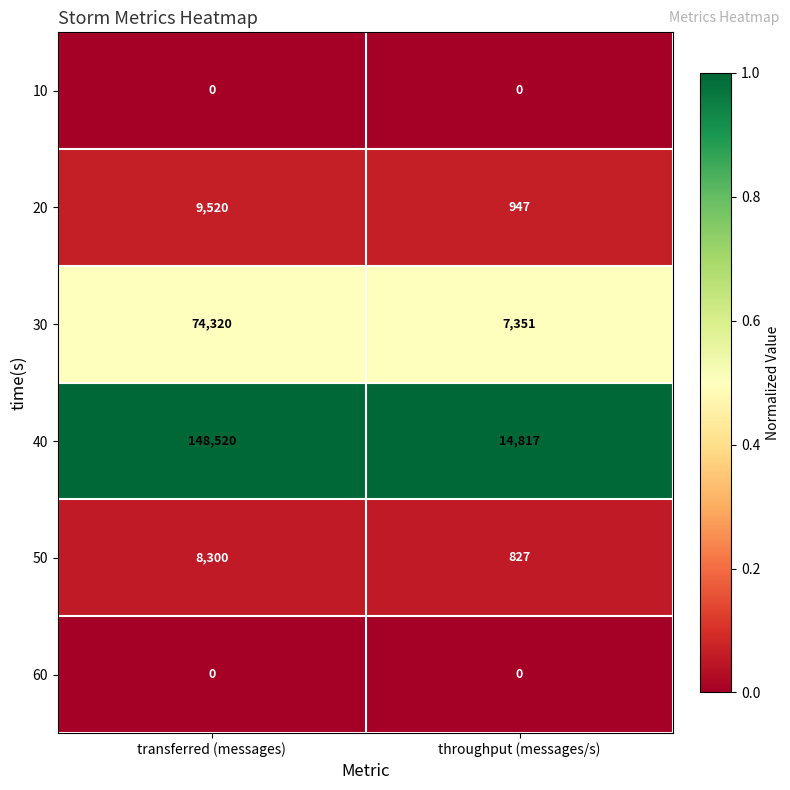

Which series has the largest range (max minus min)?

40